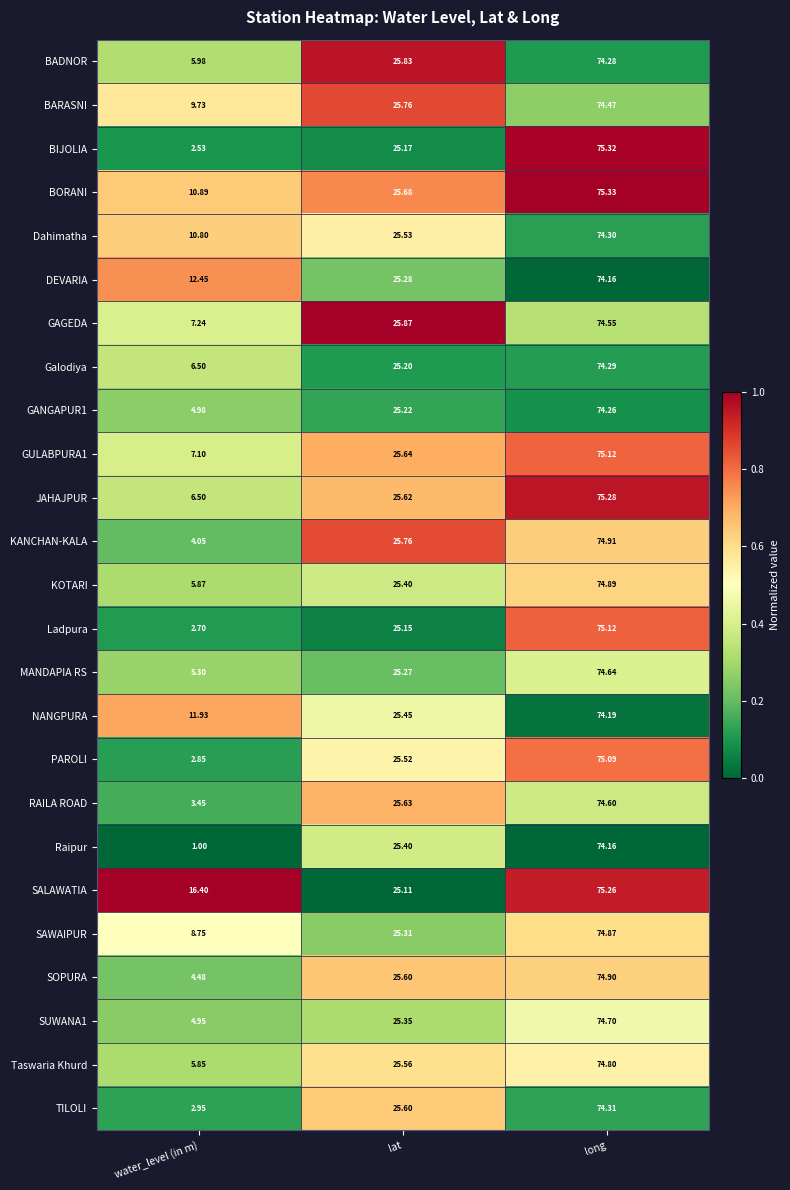

At which category is the sum across all series the highest?

long